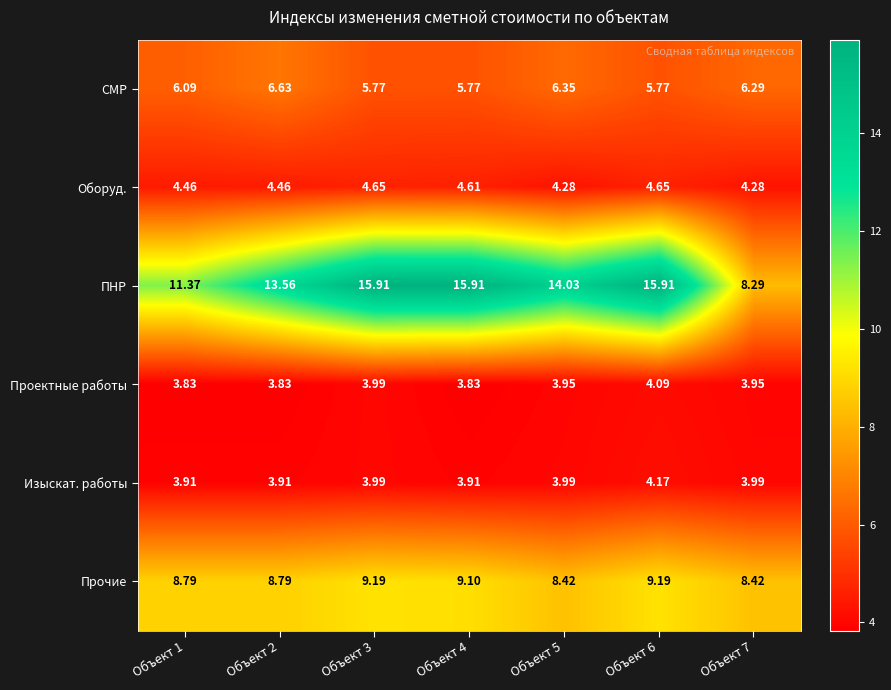

List the series in order of their peak value, lowest first.

Проектные работы, Изыскат. работы, Оборуд., СМР, Прочие, ПНР